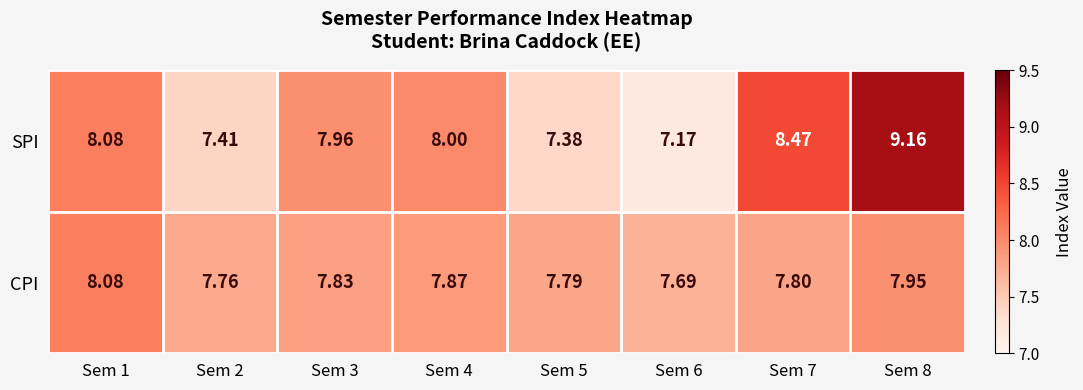

Which series has the widest spread of values?

SPI